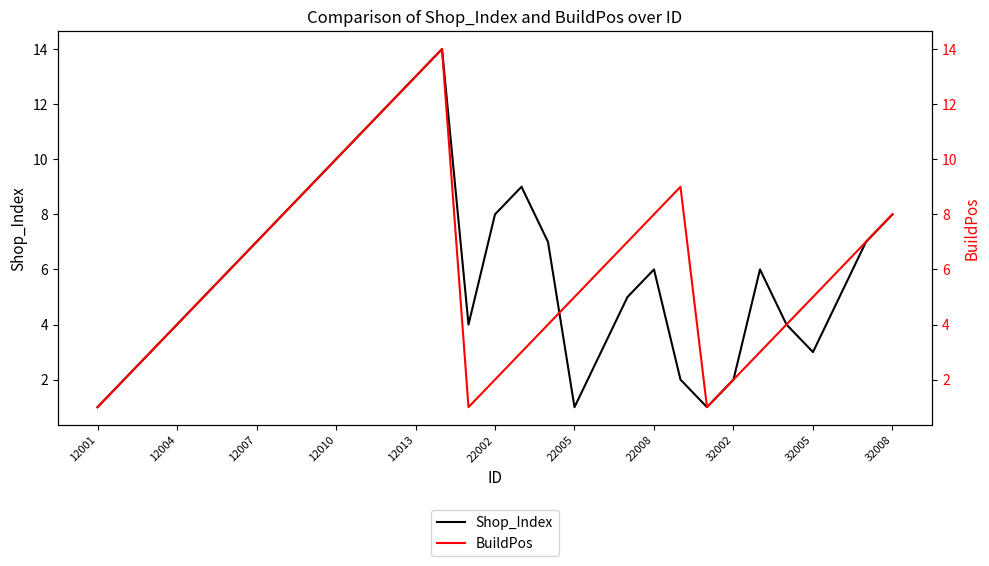

The Shop_Index series shows 4 at 12004. True or false?

True